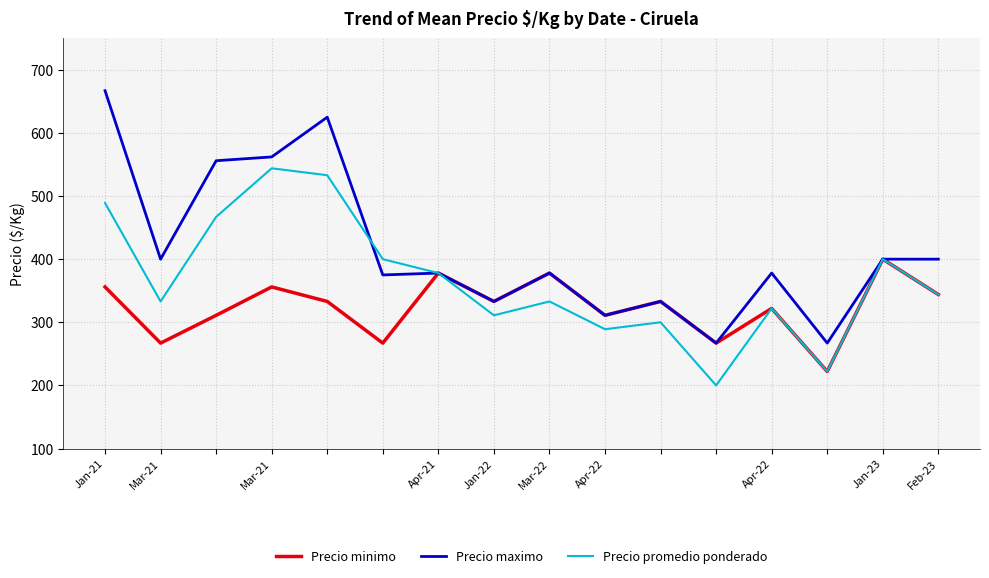

Rank the series by their average value, from highest to lowest.

Precio maximo, Precio promedio ponderado, Precio minimo